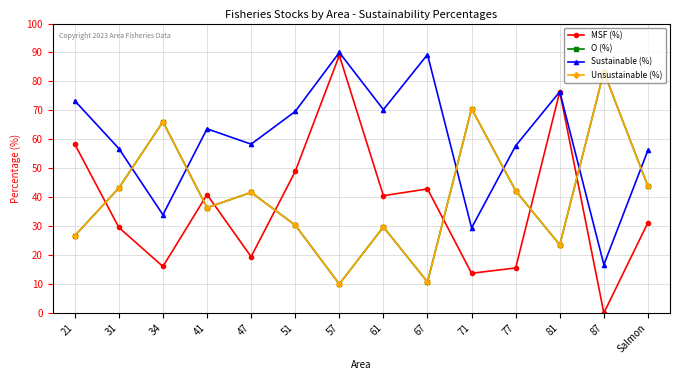

What is the spread (max minus min) of values at 77?

42.2